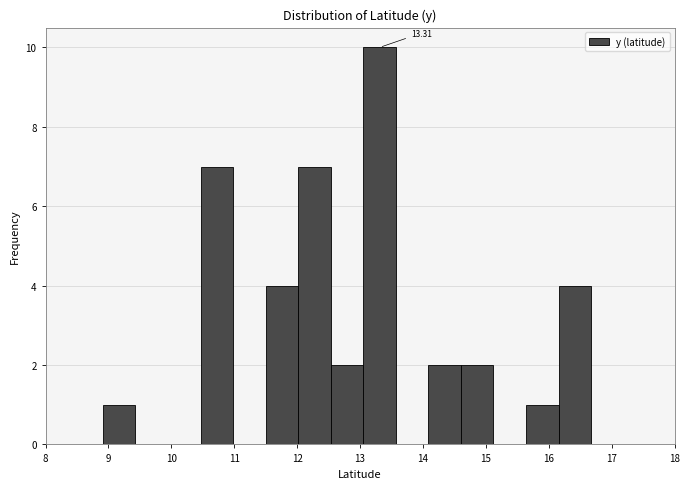

Over which range of the x-axis is the bar tallest?

13.1 to 13.6